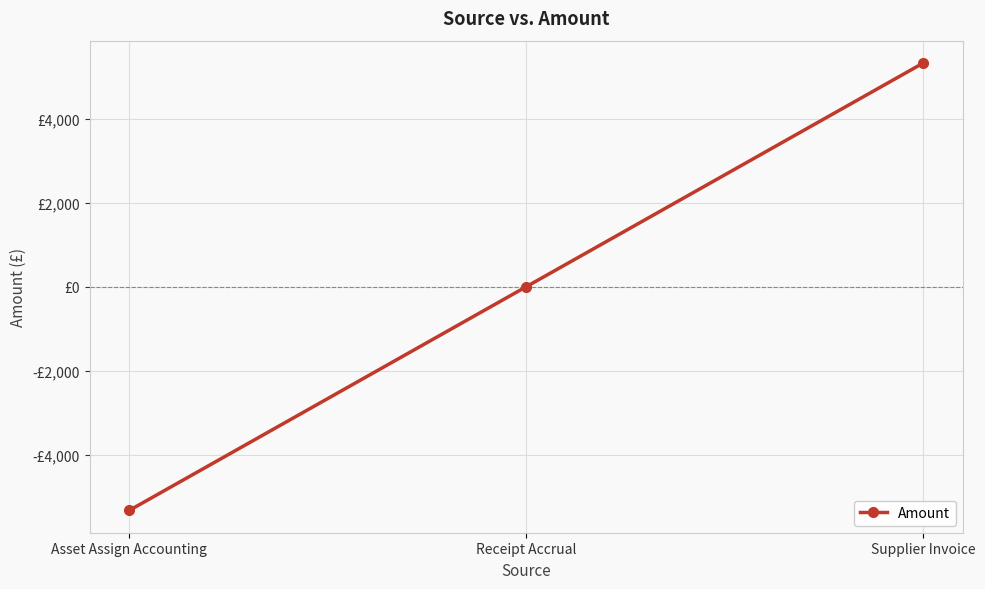

What is the difference between the values at Asset Assign Accounting and Receipt Accrual?

5321.1